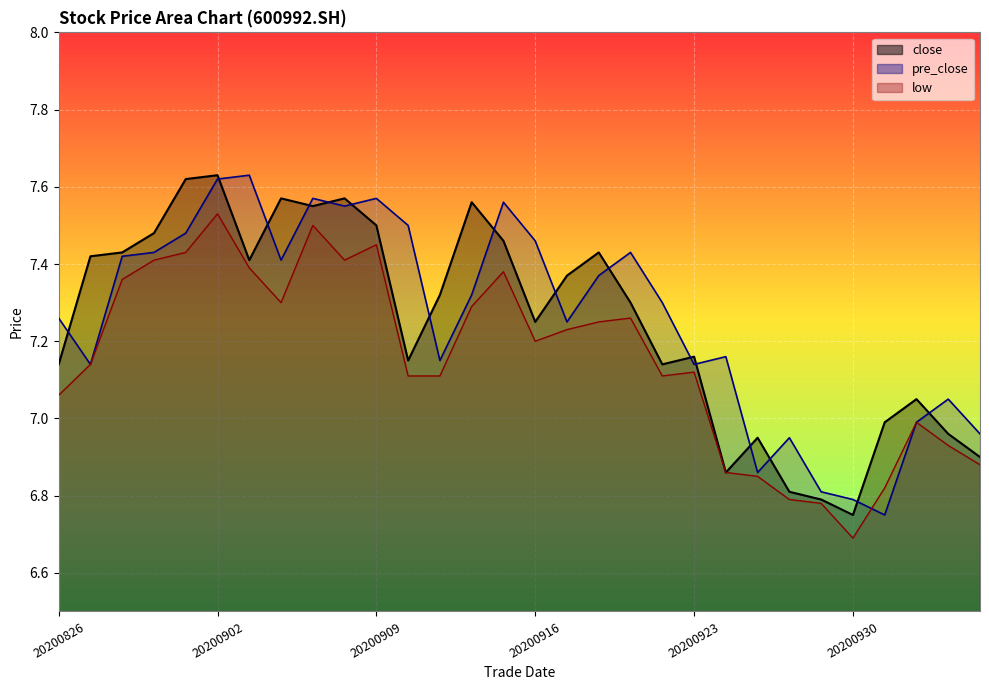

Reading left to right, extract all data points from this chart.

close: 20200826=7.1	20200827=7.4	20200828=7.4	20200831=7.5	20200901=7.6	20200902=7.6	20200903=7.4	20200904=7.6	20200907=7.5	20200908=7.6	20200909=7.5	20200910=7.2	20200911=7.3	20200914=7.6	20200915=7.5	20200916=7.2	20200917=7.4	20200918=7.4	20200921=7.3	20200922=7.1	20200923=7.2	20200924=6.9	20200925=7.0	20200928=6.8	20200929=6.8	20200930=6.8	20201009=7.0	20201012=7.0	20201013=7.0	20201014=6.9
pre_close: 20200826=7.3	20200827=7.1	20200828=7.4	20200831=7.4	20200901=7.5	20200902=7.6	20200903=7.6	20200904=7.4	20200907=7.6	20200908=7.5	20200909=7.6	20200910=7.5	20200911=7.2	20200914=7.3	20200915=7.6	20200916=7.5	20200917=7.2	20200918=7.4	20200921=7.4	20200922=7.3	20200923=7.1	20200924=7.2	20200925=6.9	20200928=7.0	20200929=6.8	20200930=6.8	20201009=6.8	20201012=7.0	20201013=7.0	20201014=7.0
low: 20200826=7.1	20200827=7.1	20200828=7.4	20200831=7.4	20200901=7.4	20200902=7.5	20200903=7.4	20200904=7.3	20200907=7.5	20200908=7.4	20200909=7.5	20200910=7.1	20200911=7.1	20200914=7.3	20200915=7.4	20200916=7.2	20200917=7.2	20200918=7.2	20200921=7.3	20200922=7.1	20200923=7.1	20200924=6.9	20200925=6.8	20200928=6.8	20200929=6.8	20200930=6.7	20201009=6.8	20201012=7.0	20201013=6.9	20201014=6.9